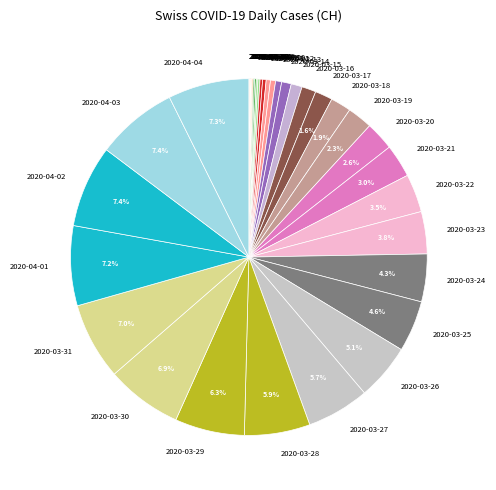

How much of the chart is everything except 2020-03-29?

93.7%